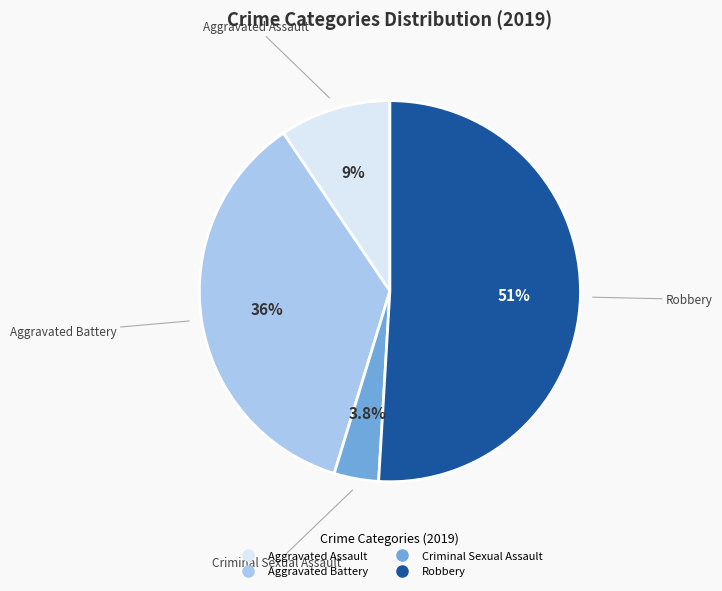

To the nearest percent, what is the average slice percentage?

25%